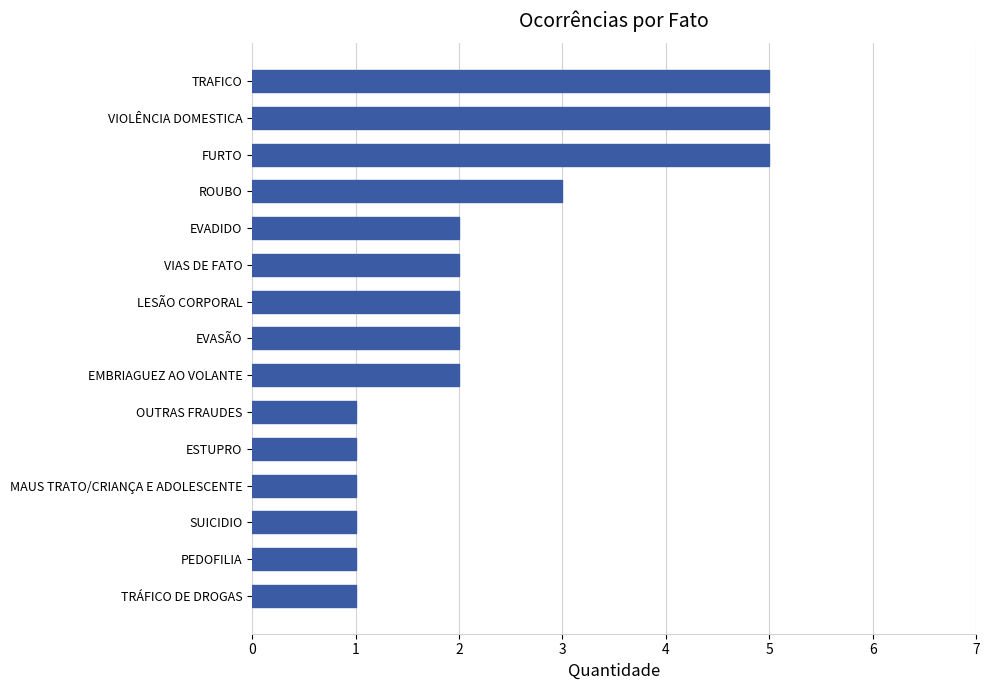

Is it true that the value at EVASÃO is 2?

True